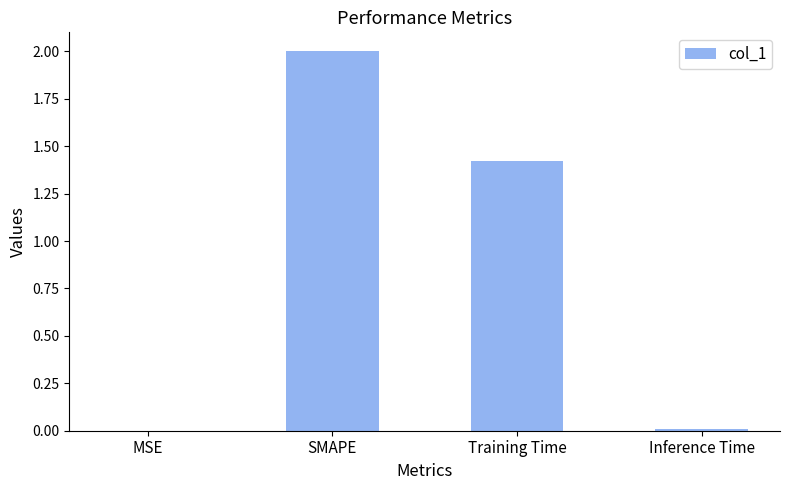

What is the average value?

0.9